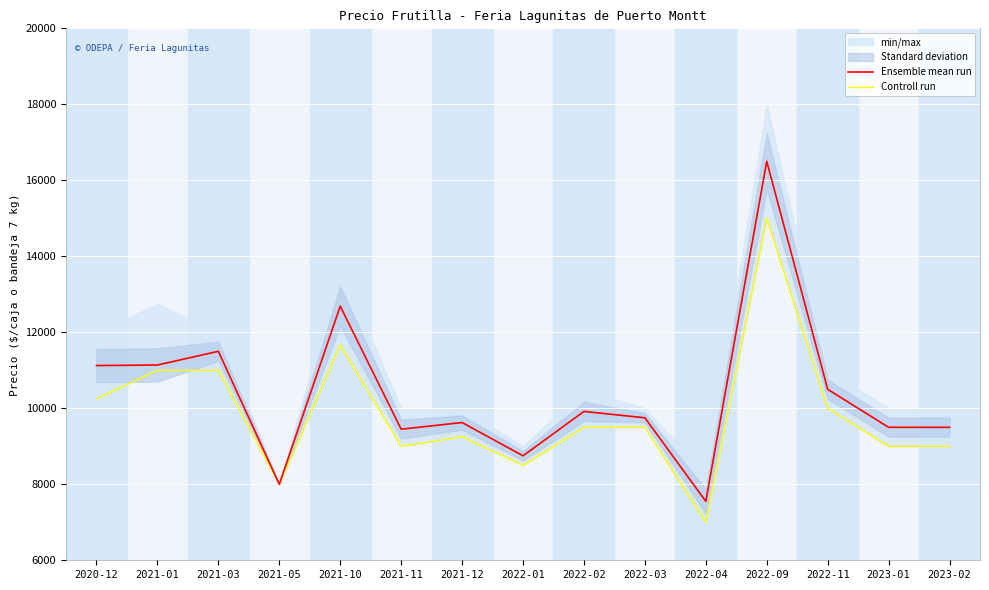

What is the difference between the maximum and minimum values in the Controll run series?

8000